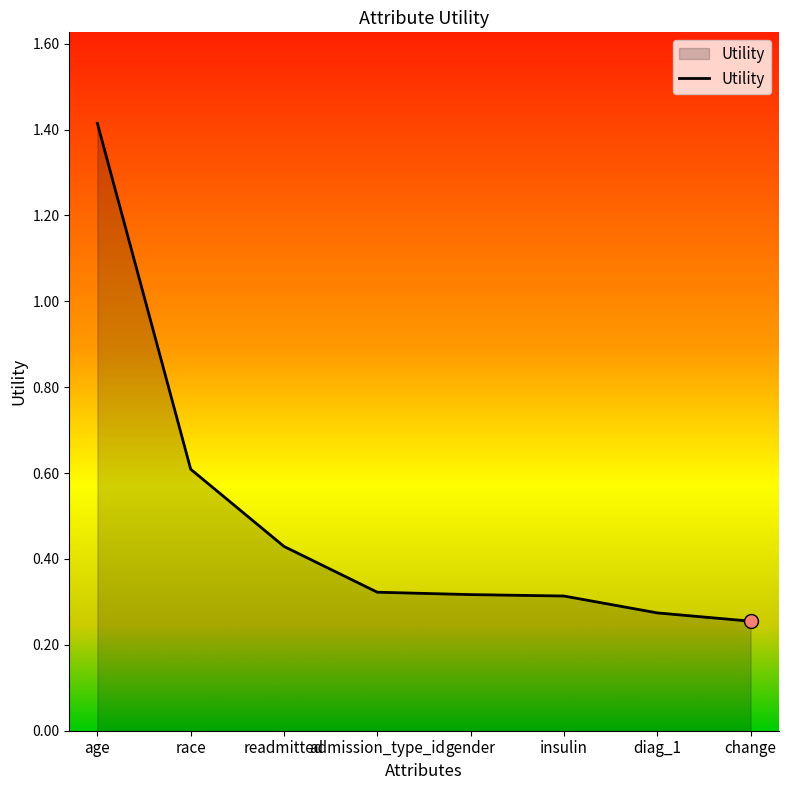

What is the maximum value shown in the chart?

1.4